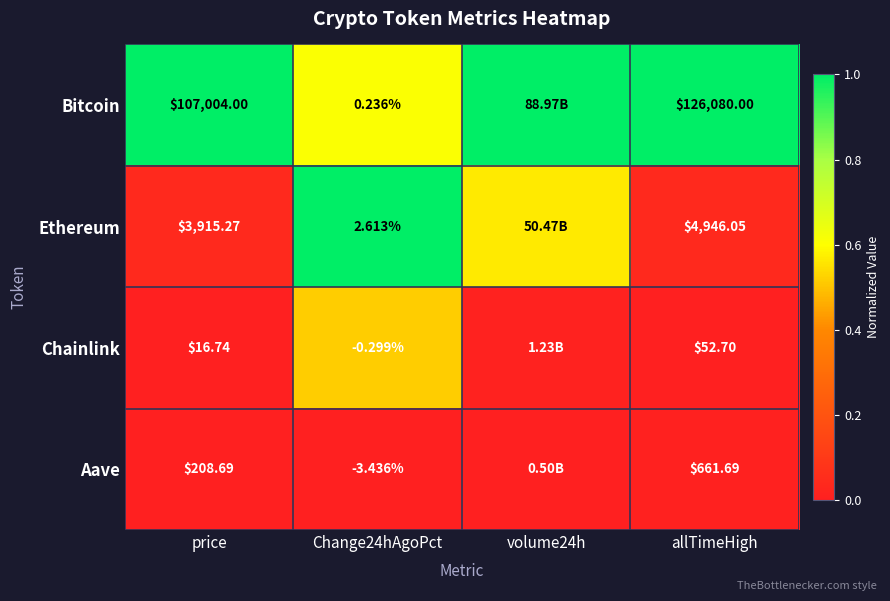

Which label corresponds to the largest value in the chart?

price